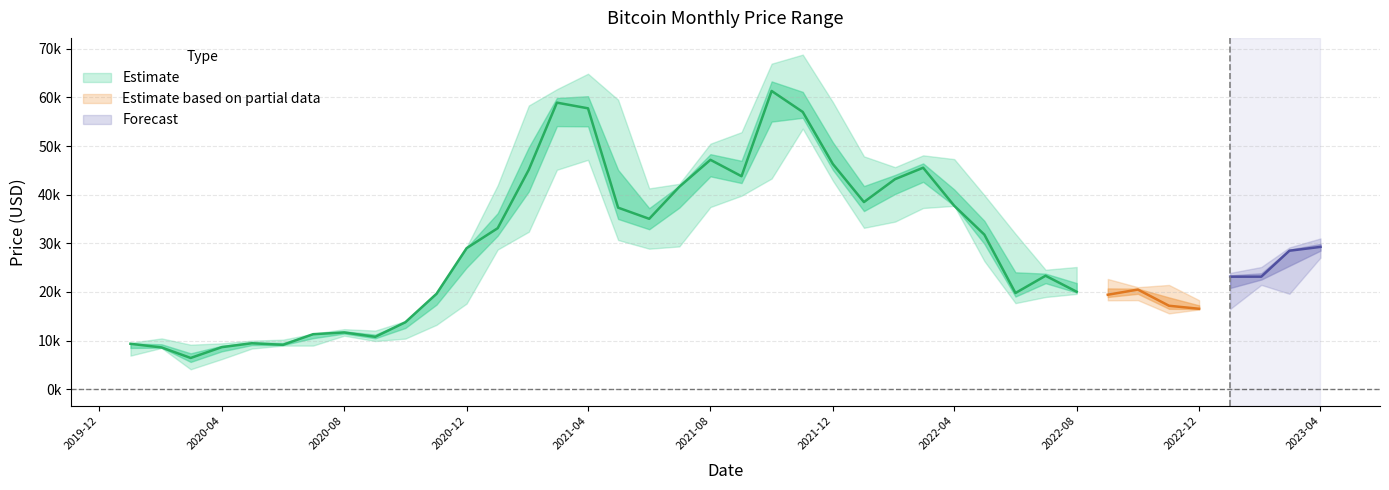

Where does the Close series first go above 28478?

2020-12